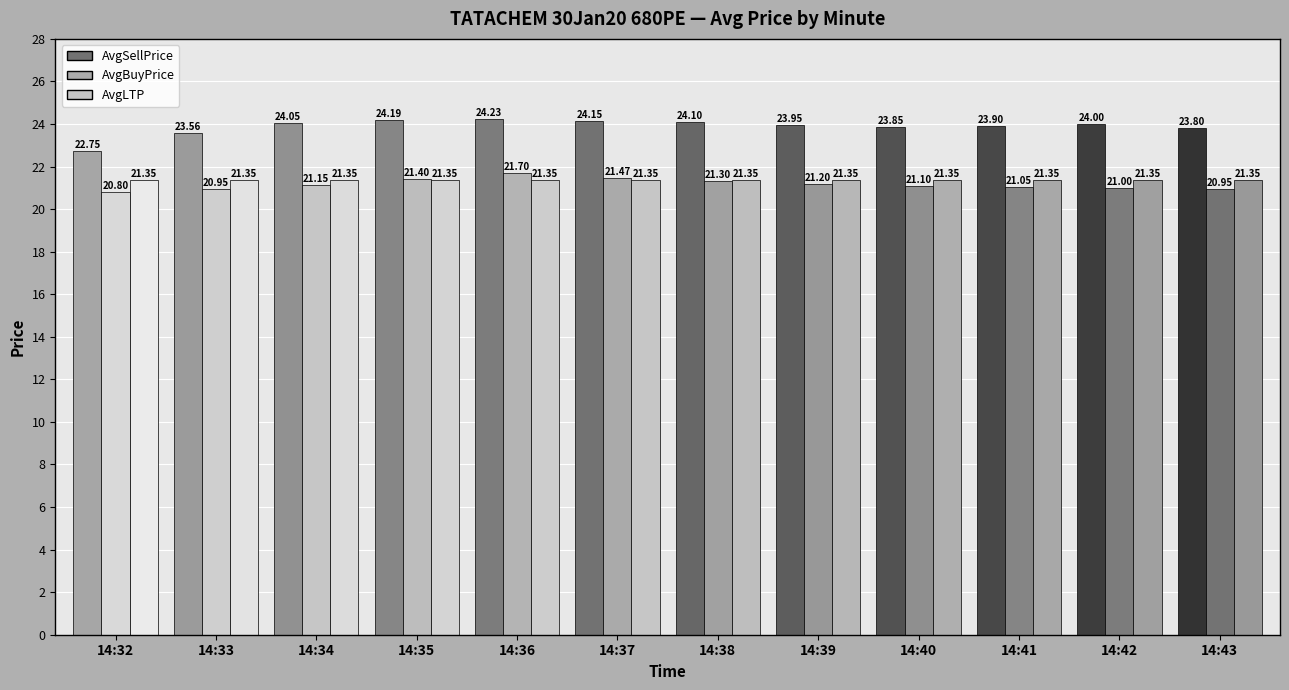

What is the difference between the maximum and minimum values in the AvgBuyPrice series?

0.9